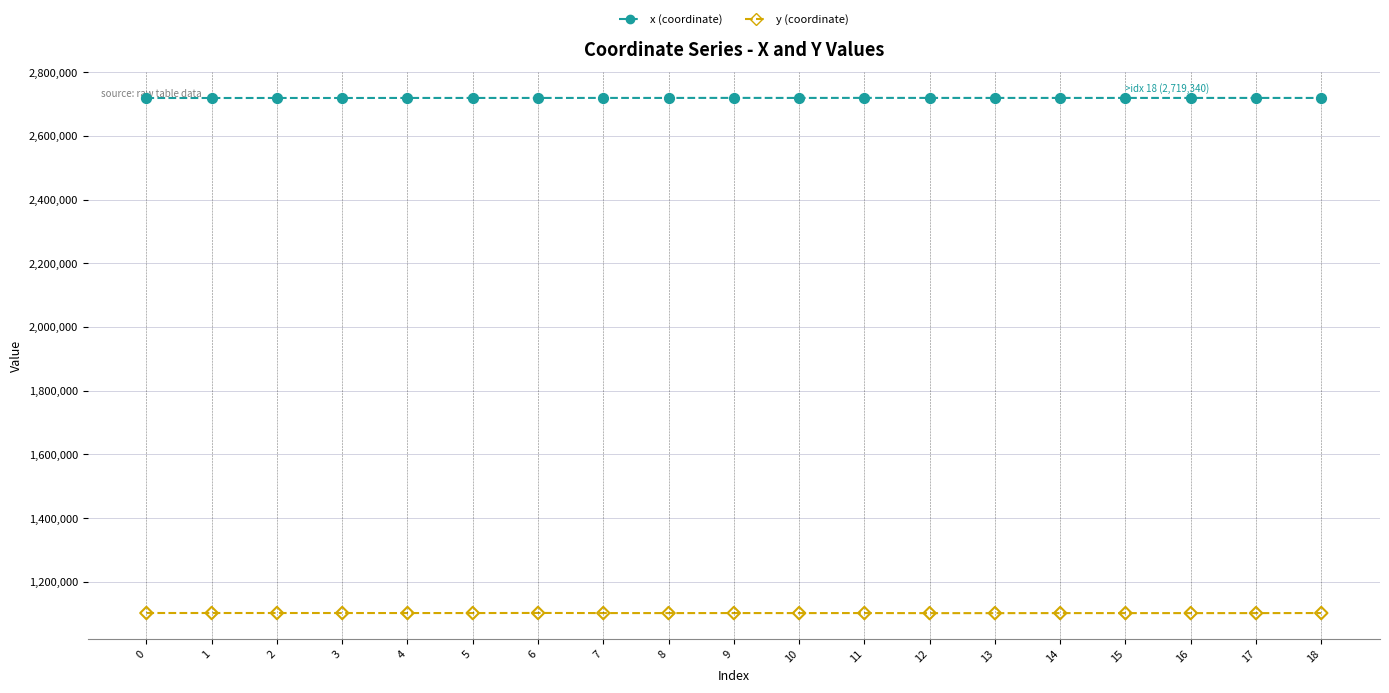

What is the total value across all series at 17?

3821317.4